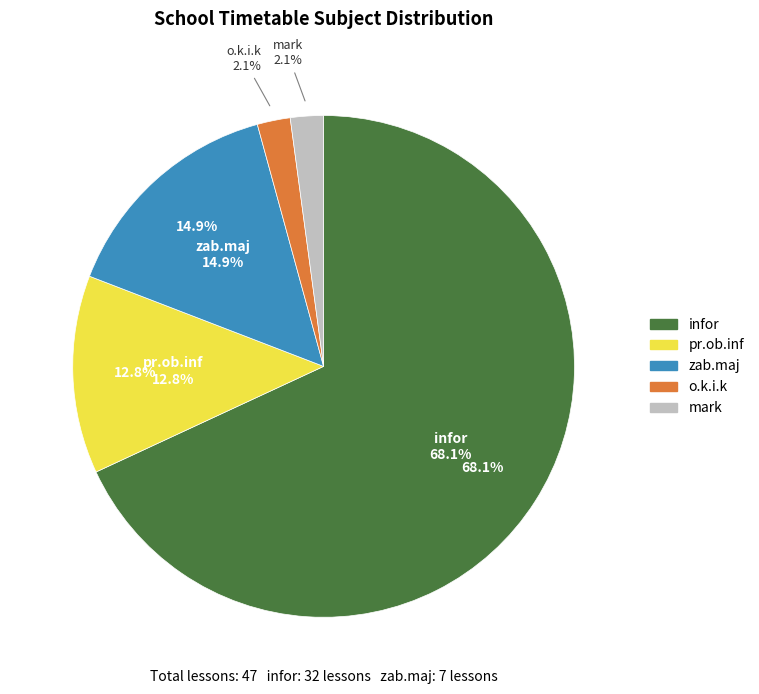

Is it true that mark is 1% of the pie?

False